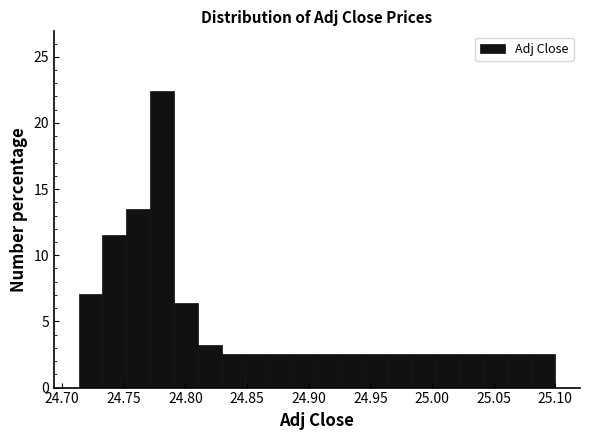

Read against the x-axis, roughly where is the centre of the tallest bar?

24.780